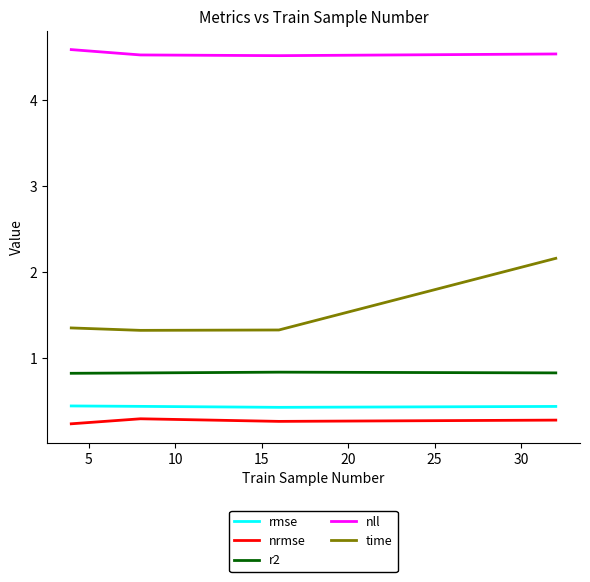

Which series has the largest total across all categories?

nll